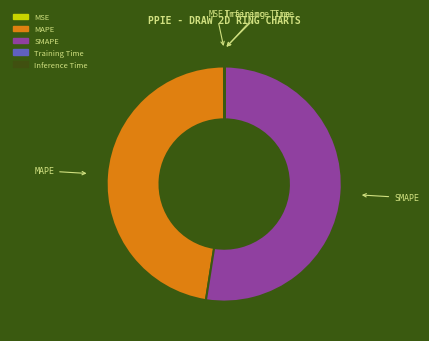

Does MAPE represent more than half of the total?

No